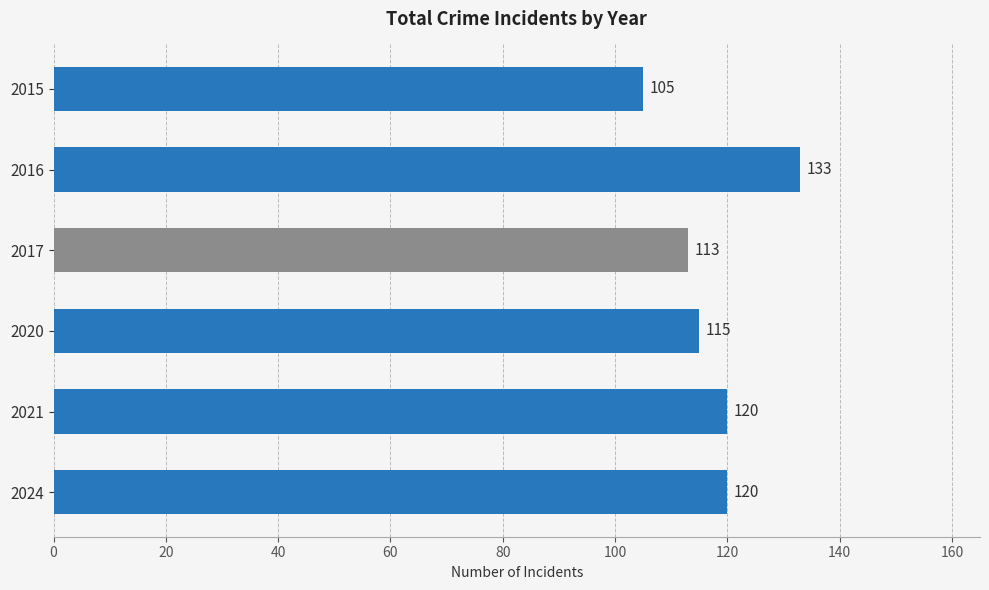

What is the value of the 2nd bar from the top?

133